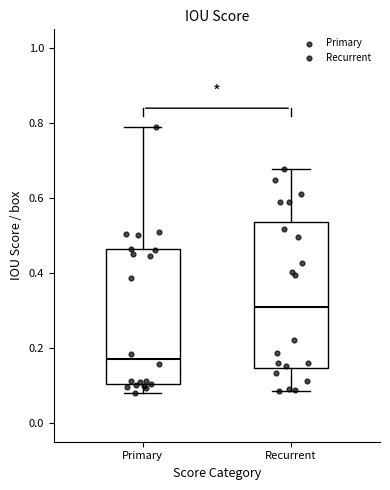

Where does the upper whisker of the box for Recurrent end on the y-axis? The values are not printed on the chart, so give them approximately, as read against the axis.

0.68